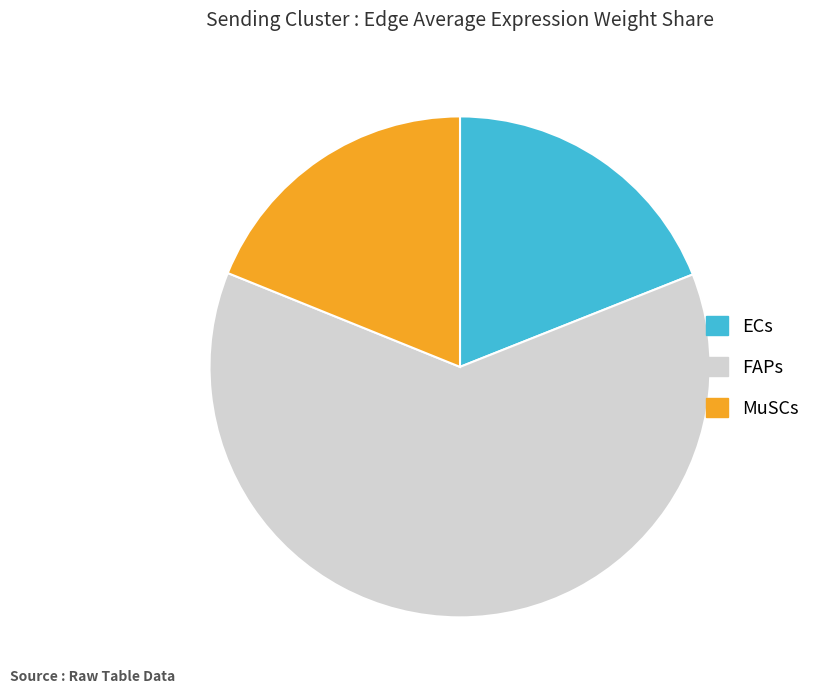

How many slices are in this pie chart?

3